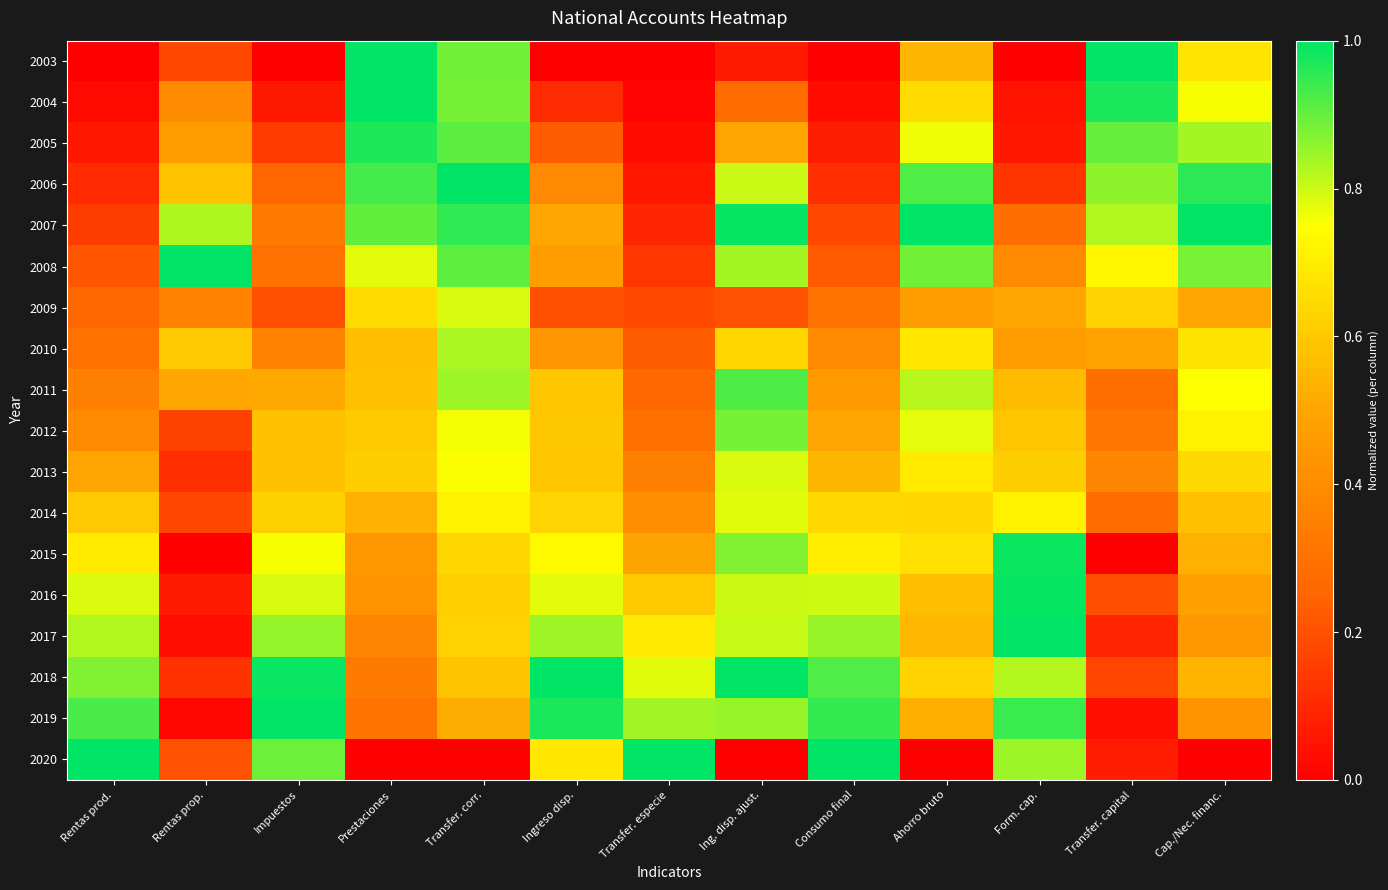

Reading left to right, extract all data points from this chart.

2003: Rentas prod.=0.0	Rentas prop.=0.2	Impuestos=0.0	Prestaciones=1.0	Transfer. corr.=0.9	Ingreso disp.=0.0	Transfer. especie=0.0	Ing. disp. ajust.=0.1	Consumo final=0.0	Ahorro bruto=0.5	Form. cap.=0.0	Transfer. capital=1.0	Cap./Nec. financ.=0.7
2004: Rentas prod.=0.0	Rentas prop.=0.4	Impuestos=0.1	Prestaciones=1.0	Transfer. corr.=0.9	Ingreso disp.=0.1	Transfer. especie=0.0	Ing. disp. ajust.=0.3	Consumo final=0.0	Ahorro bruto=0.7	Form. cap.=0.0	Transfer. capital=1.0	Cap./Nec. financ.=0.8
2005: Rentas prod.=0.1	Rentas prop.=0.5	Impuestos=0.1	Prestaciones=1.0	Transfer. corr.=0.9	Ingreso disp.=0.2	Transfer. especie=0.0	Ing. disp. ajust.=0.5	Consumo final=0.1	Ahorro bruto=0.8	Form. cap.=0.1	Transfer. capital=0.9	Cap./Nec. financ.=0.8
2006: Rentas prod.=0.1	Rentas prop.=0.6	Impuestos=0.3	Prestaciones=0.9	Transfer. corr.=1.0	Ingreso disp.=0.4	Transfer. especie=0.1	Ing. disp. ajust.=0.8	Consumo final=0.1	Ahorro bruto=0.9	Form. cap.=0.1	Transfer. capital=0.9	Cap./Nec. financ.=1.0
2007: Rentas prod.=0.1	Rentas prop.=0.8	Impuestos=0.3	Prestaciones=0.9	Transfer. corr.=1.0	Ingreso disp.=0.5	Transfer. especie=0.1	Ing. disp. ajust.=1.0	Consumo final=0.2	Ahorro bruto=1.0	Form. cap.=0.3	Transfer. capital=0.8	Cap./Nec. financ.=1.0
2008: Rentas prod.=0.2	Rentas prop.=1.0	Impuestos=0.3	Prestaciones=0.8	Transfer. corr.=0.9	Ingreso disp.=0.5	Transfer. especie=0.1	Ing. disp. ajust.=0.8	Consumo final=0.2	Ahorro bruto=0.9	Form. cap.=0.4	Transfer. capital=0.7	Cap./Nec. financ.=0.9
2009: Rentas prod.=0.3	Rentas prop.=0.4	Impuestos=0.2	Prestaciones=0.7	Transfer. corr.=0.8	Ingreso disp.=0.2	Transfer. especie=0.2	Ing. disp. ajust.=0.2	Consumo final=0.3	Ahorro bruto=0.5	Form. cap.=0.5	Transfer. capital=0.6	Cap./Nec. financ.=0.5
2010: Rentas prod.=0.3	Rentas prop.=0.6	Impuestos=0.4	Prestaciones=0.6	Transfer. corr.=0.8	Ingreso disp.=0.4	Transfer. especie=0.2	Ing. disp. ajust.=0.6	Consumo final=0.4	Ahorro bruto=0.7	Form. cap.=0.5	Transfer. capital=0.5	Cap./Nec. financ.=0.7
2011: Rentas prod.=0.4	Rentas prop.=0.5	Impuestos=0.5	Prestaciones=0.6	Transfer. corr.=0.8	Ingreso disp.=0.6	Transfer. especie=0.3	Ing. disp. ajust.=0.9	Consumo final=0.5	Ahorro bruto=0.8	Form. cap.=0.6	Transfer. capital=0.3	Cap./Nec. financ.=0.8
2012: Rentas prod.=0.4	Rentas prop.=0.2	Impuestos=0.6	Prestaciones=0.6	Transfer. corr.=0.8	Ingreso disp.=0.6	Transfer. especie=0.3	Ing. disp. ajust.=0.9	Consumo final=0.5	Ahorro bruto=0.8	Form. cap.=0.6	Transfer. capital=0.3	Cap./Nec. financ.=0.7
2013: Rentas prod.=0.5	Rentas prop.=0.1	Impuestos=0.6	Prestaciones=0.6	Transfer. corr.=0.8	Ingreso disp.=0.6	Transfer. especie=0.3	Ing. disp. ajust.=0.8	Consumo final=0.5	Ahorro bruto=0.7	Form. cap.=0.6	Transfer. capital=0.4	Cap./Nec. financ.=0.6
2014: Rentas prod.=0.6	Rentas prop.=0.2	Impuestos=0.6	Prestaciones=0.5	Transfer. corr.=0.7	Ingreso disp.=0.6	Transfer. especie=0.4	Ing. disp. ajust.=0.8	Consumo final=0.6	Ahorro bruto=0.6	Form. cap.=0.7	Transfer. capital=0.3	Cap./Nec. financ.=0.6
2015: Rentas prod.=0.7	Rentas prop.=0.0	Impuestos=0.8	Prestaciones=0.4	Transfer. corr.=0.6	Ingreso disp.=0.7	Transfer. especie=0.5	Ing. disp. ajust.=0.9	Consumo final=0.7	Ahorro bruto=0.7	Form. cap.=1.0	Transfer. capital=0.0	Cap./Nec. financ.=0.5
2016: Rentas prod.=0.8	Rentas prop.=0.1	Impuestos=0.8	Prestaciones=0.4	Transfer. corr.=0.6	Ingreso disp.=0.8	Transfer. especie=0.6	Ing. disp. ajust.=0.8	Consumo final=0.8	Ahorro bruto=0.6	Form. cap.=1.0	Transfer. capital=0.2	Cap./Nec. financ.=0.5
2017: Rentas prod.=0.8	Rentas prop.=0.0	Impuestos=0.9	Prestaciones=0.4	Transfer. corr.=0.6	Ingreso disp.=0.8	Transfer. especie=0.7	Ing. disp. ajust.=0.8	Consumo final=0.8	Ahorro bruto=0.5	Form. cap.=1.0	Transfer. capital=0.1	Cap./Nec. financ.=0.4
2018: Rentas prod.=0.9	Rentas prop.=0.1	Impuestos=1.0	Prestaciones=0.3	Transfer. corr.=0.6	Ingreso disp.=1.0	Transfer. especie=0.8	Ing. disp. ajust.=1.0	Consumo final=0.9	Ahorro bruto=0.6	Form. cap.=0.8	Transfer. capital=0.2	Cap./Nec. financ.=0.5
2019: Rentas prod.=0.9	Rentas prop.=0.0	Impuestos=1.0	Prestaciones=0.3	Transfer. corr.=0.5	Ingreso disp.=1.0	Transfer. especie=0.8	Ing. disp. ajust.=0.9	Consumo final=0.9	Ahorro bruto=0.5	Form. cap.=0.9	Transfer. capital=0.0	Cap./Nec. financ.=0.4
2020: Rentas prod.=1.0	Rentas prop.=0.2	Impuestos=0.9	Prestaciones=0.0	Transfer. corr.=0.0	Ingreso disp.=0.7	Transfer. especie=1.0	Ing. disp. ajust.=0.0	Consumo final=1.0	Ahorro bruto=0.0	Form. cap.=0.8	Transfer. capital=0.1	Cap./Nec. financ.=0.0